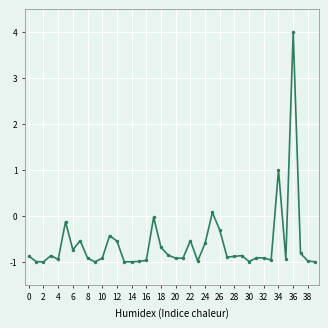

What is the sum of all values?

-24.7